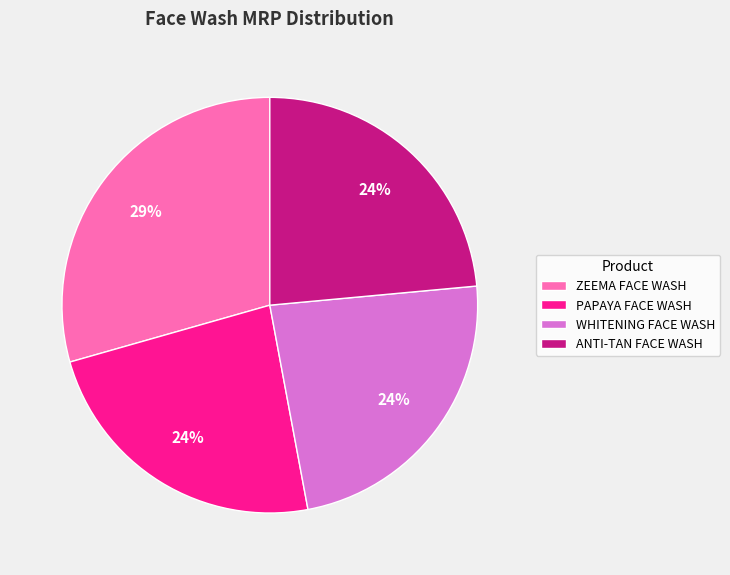

To the nearest percent, what is the average slice percentage?

25%